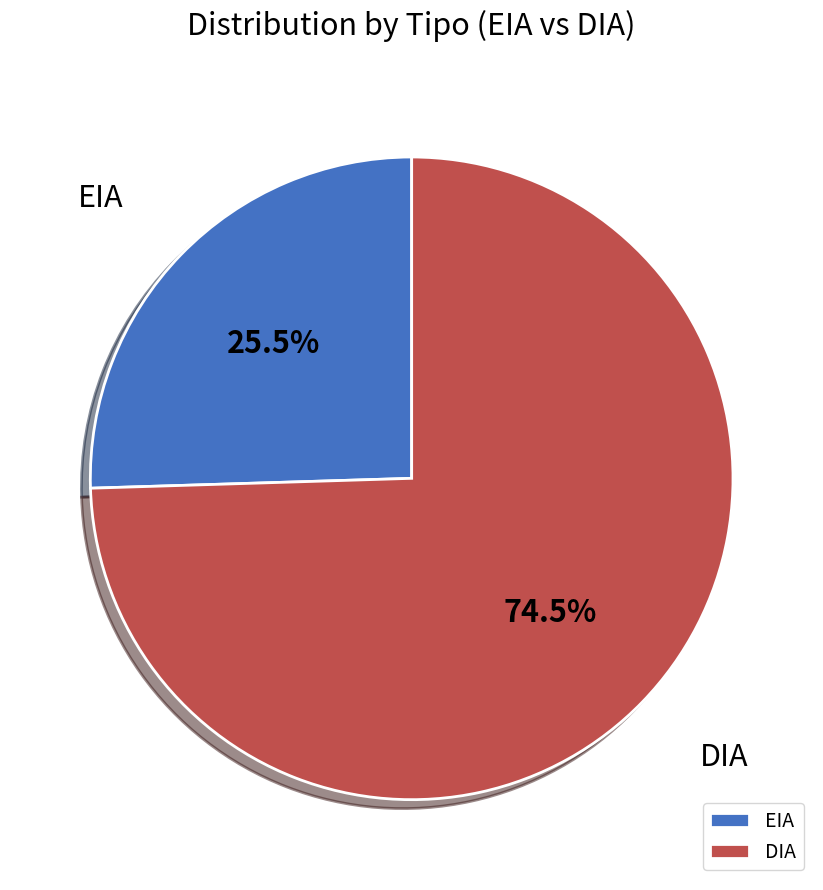

Do DIA and EIA together represent more than half of the pie?

Yes